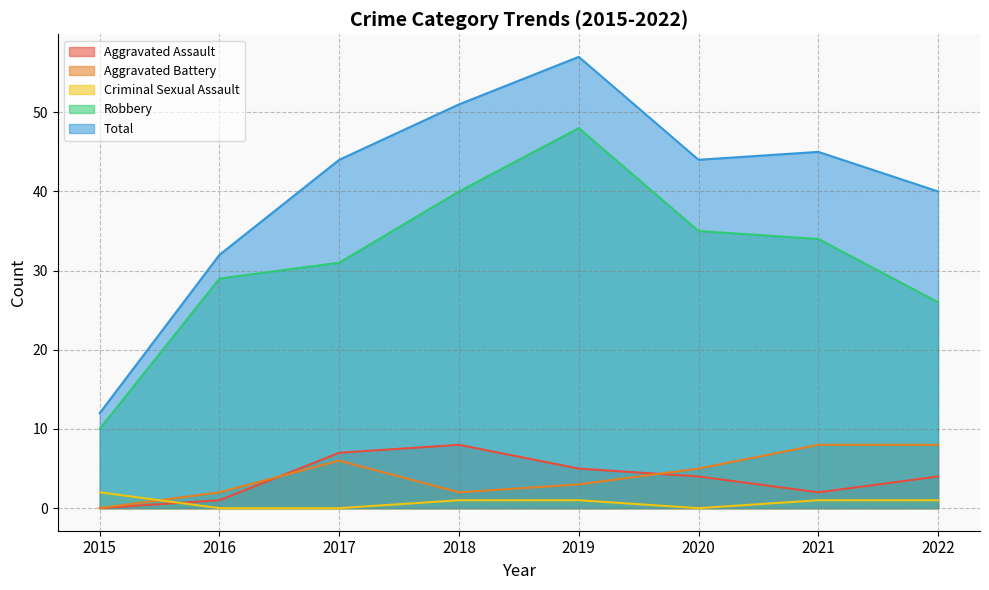

Where do Aggravated Assault and Criminal Sexual Assault first cross each other?

2015 and 2016